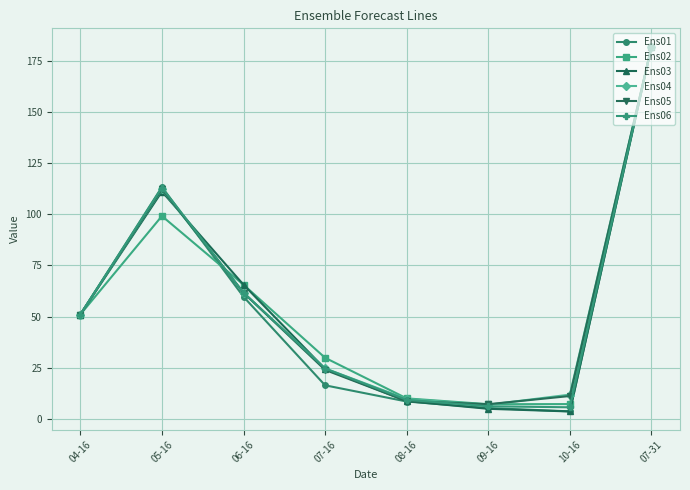

True or false: Ens03 and Ens04 cross at least once.

True